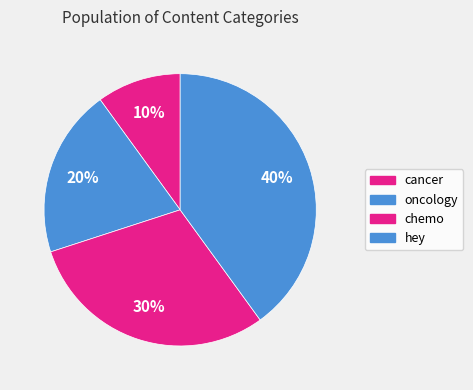

Rank the categories by value from lowest to highest.

cancer, oncology, chemo, hey